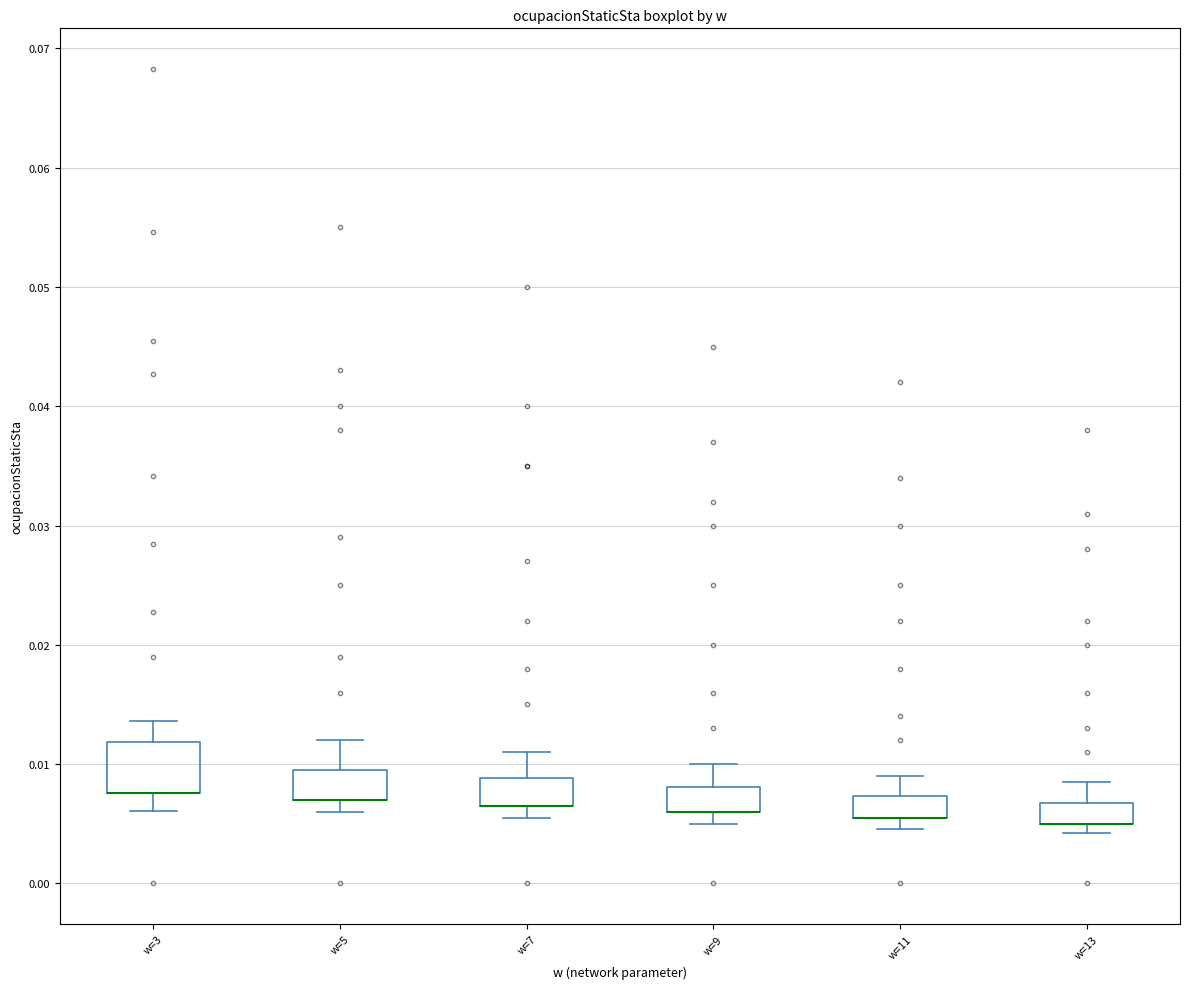

Where does the lower whisker of the box for w=3 end on the y-axis? The values are not printed on the chart, so give them approximately, as read against the axis.

0.006